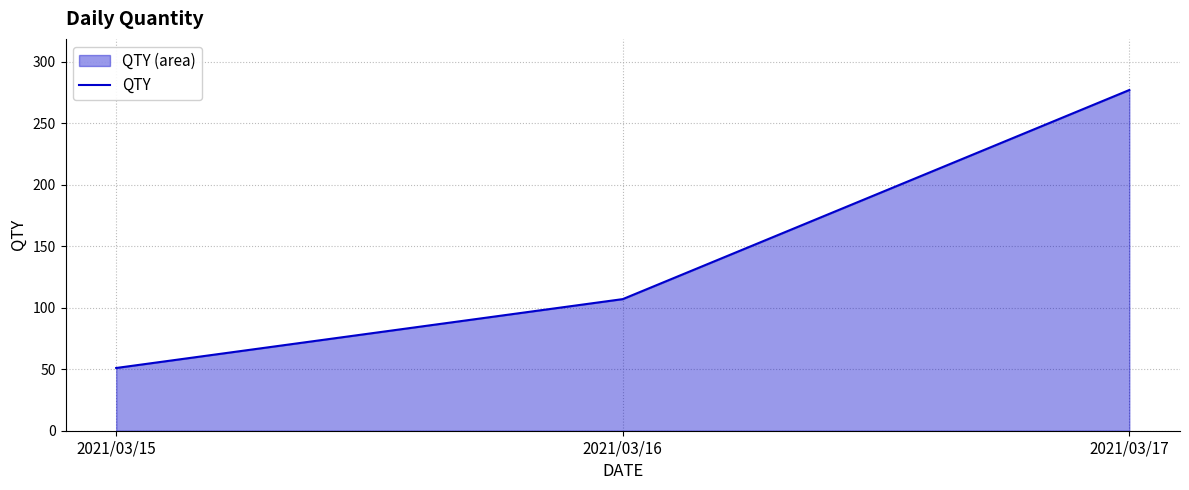

At which label does the data first exceed 107?

2021/03/17